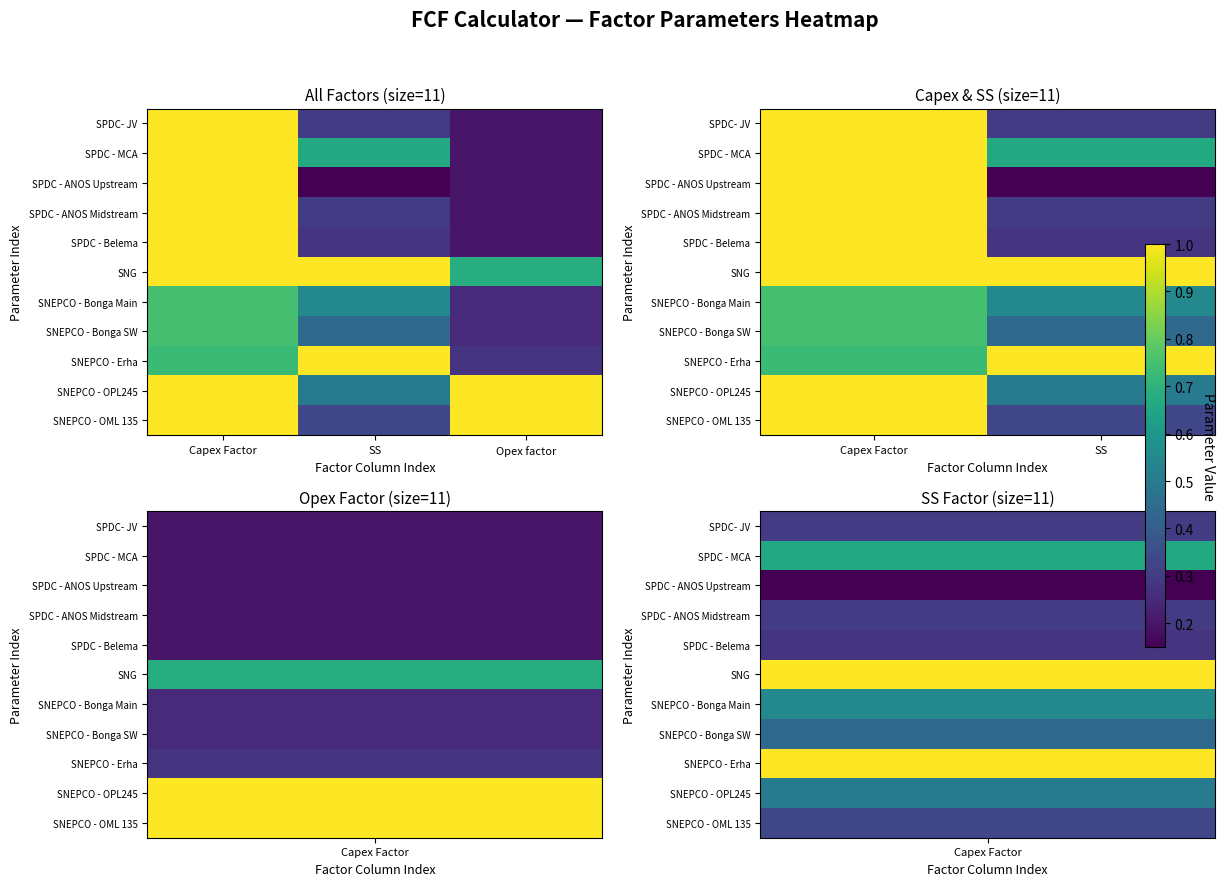

The value of SNEPCO - OPL245 at SS is 0.3. True or false?

False